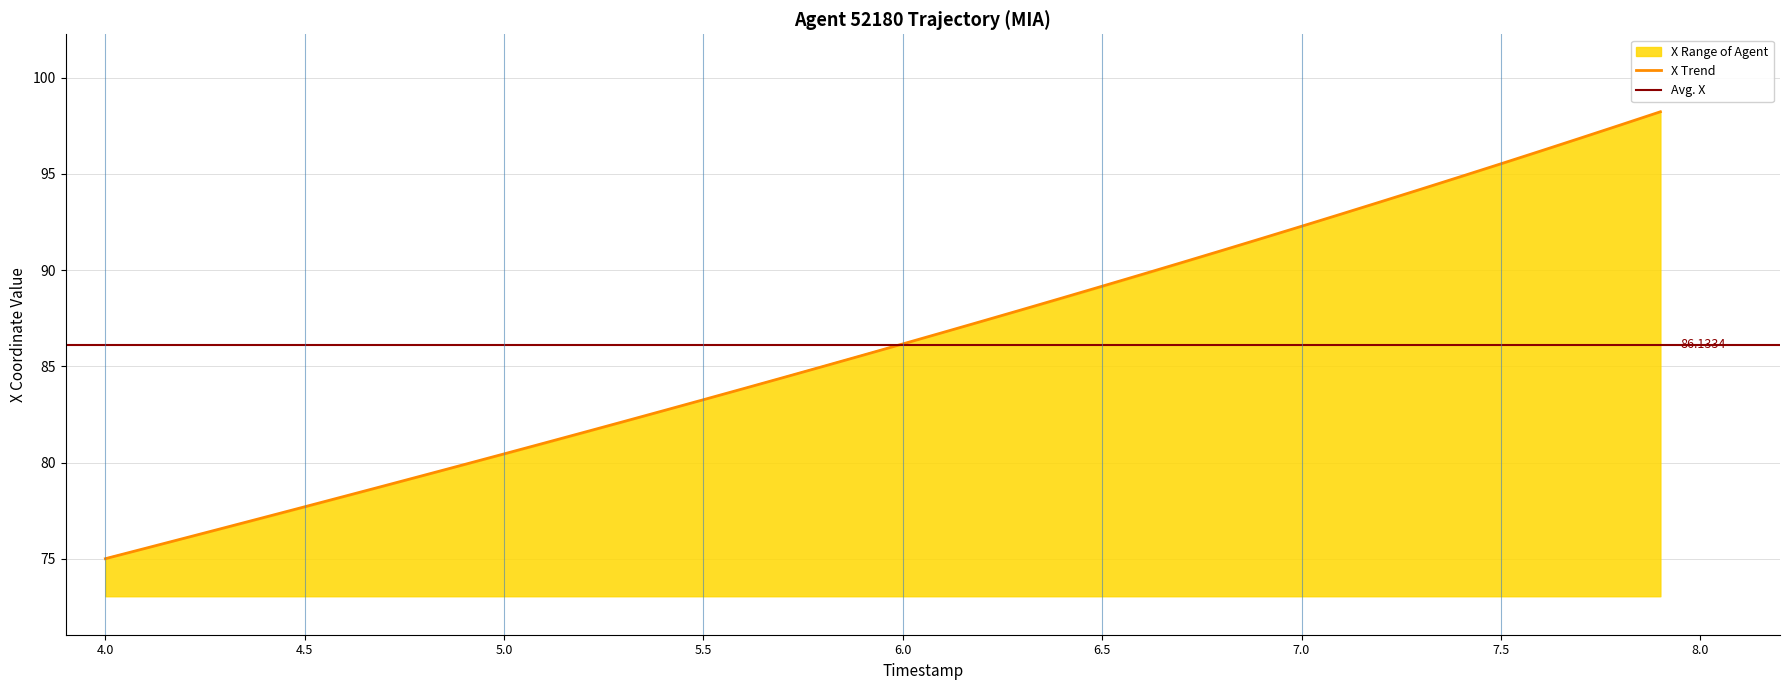

The chart shows a value of 18.6 at 7.0. True or false?

False